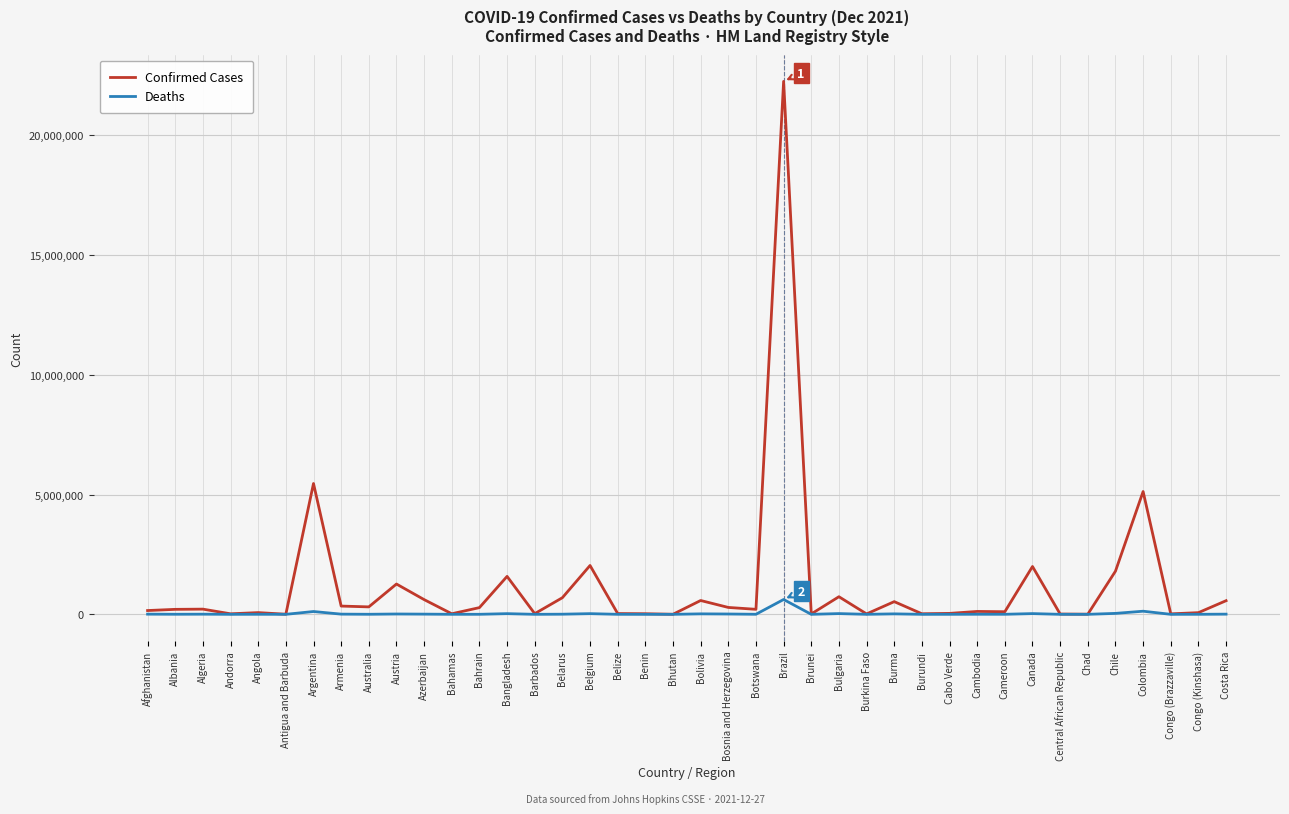

Where is Confirmed Cases nearest to the value 11122963?

Argentina